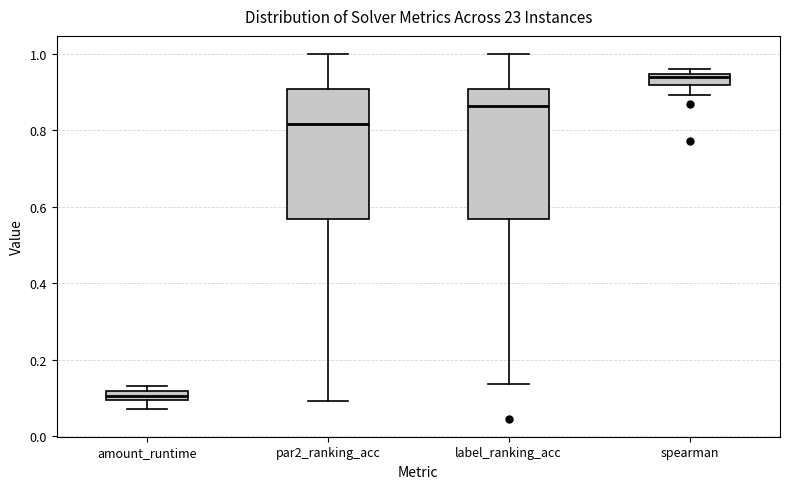

Which box has the highest median line?

spearman